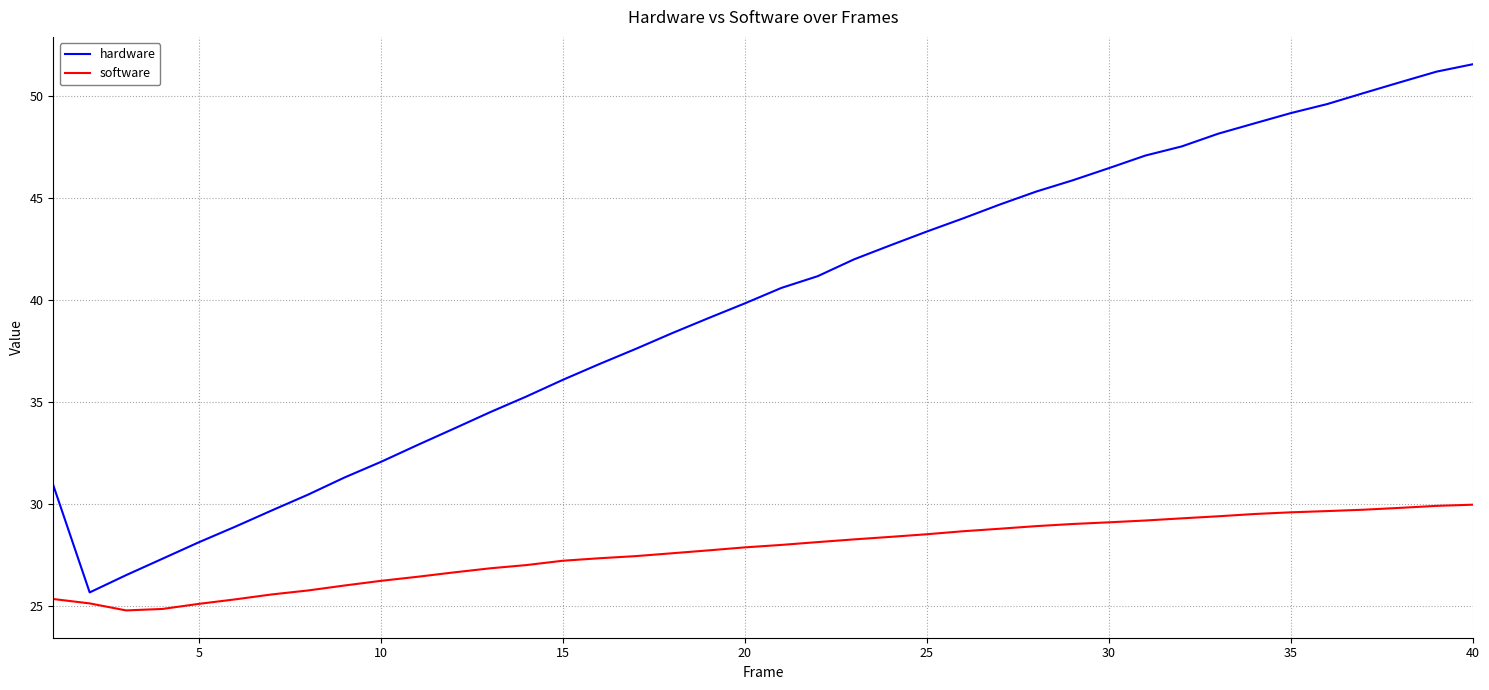

What is the difference between the maximum and minimum values in the software series?

5.2